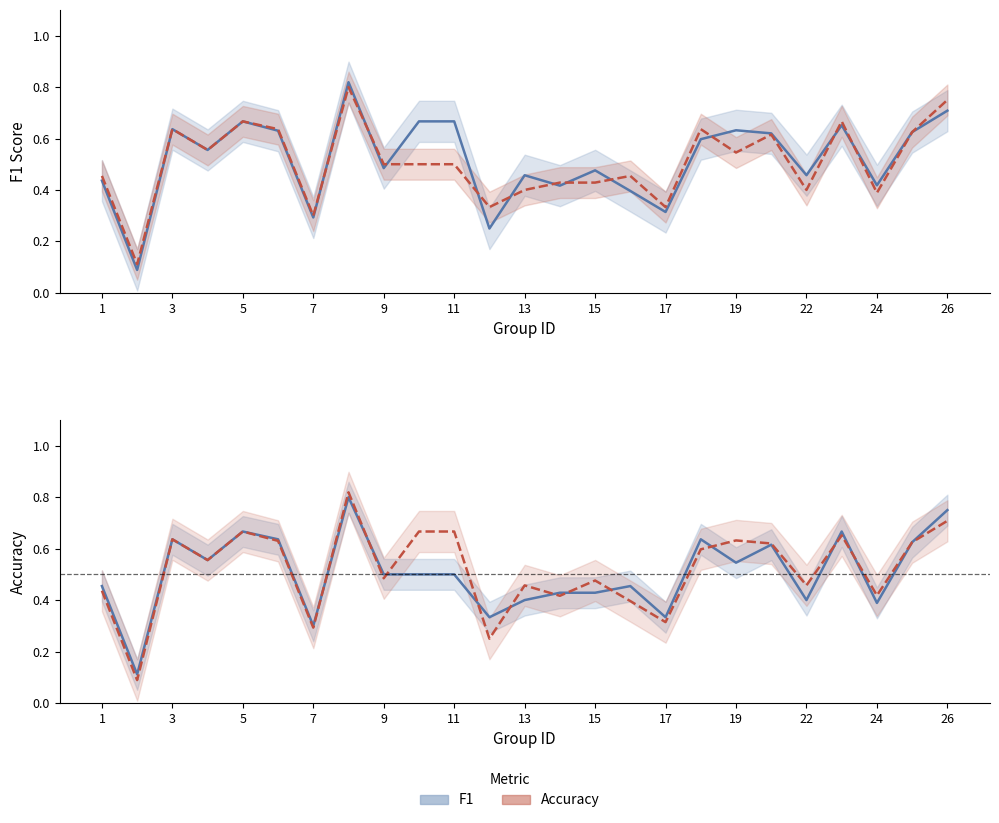

List the series in order of their overall mean, lowest first.

accuracy, f1